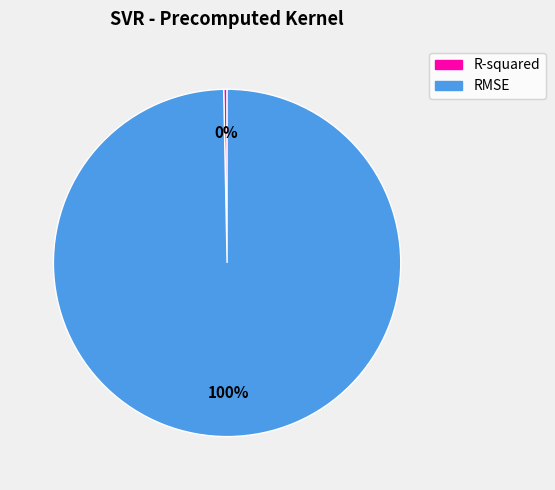

To the nearest percent, what is the combined percentage of R-squared and RMSE?

100%